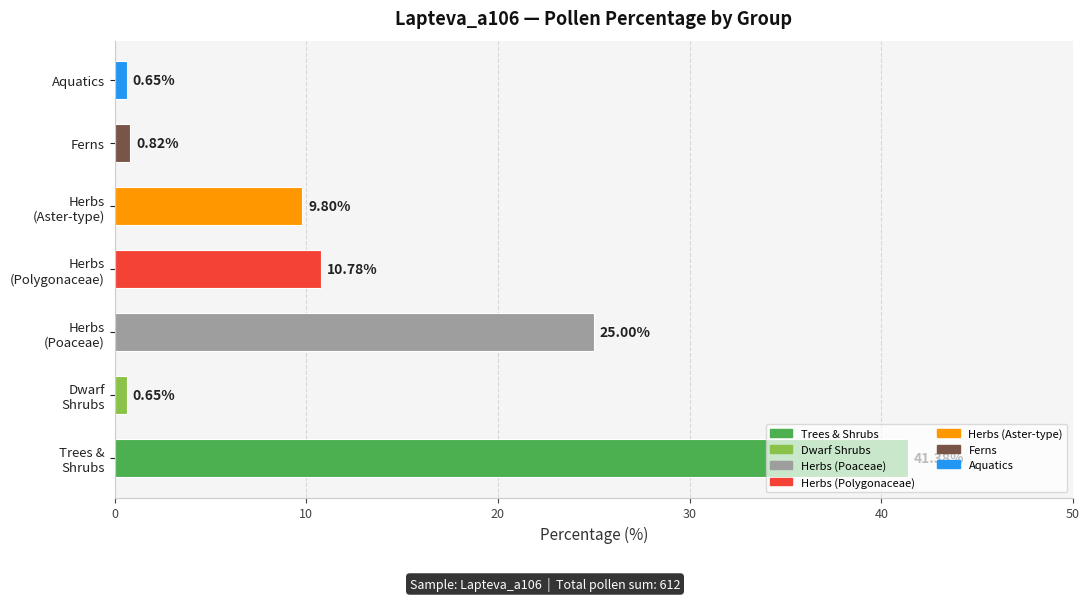

What is the difference between the maximum and minimum values?

40.7